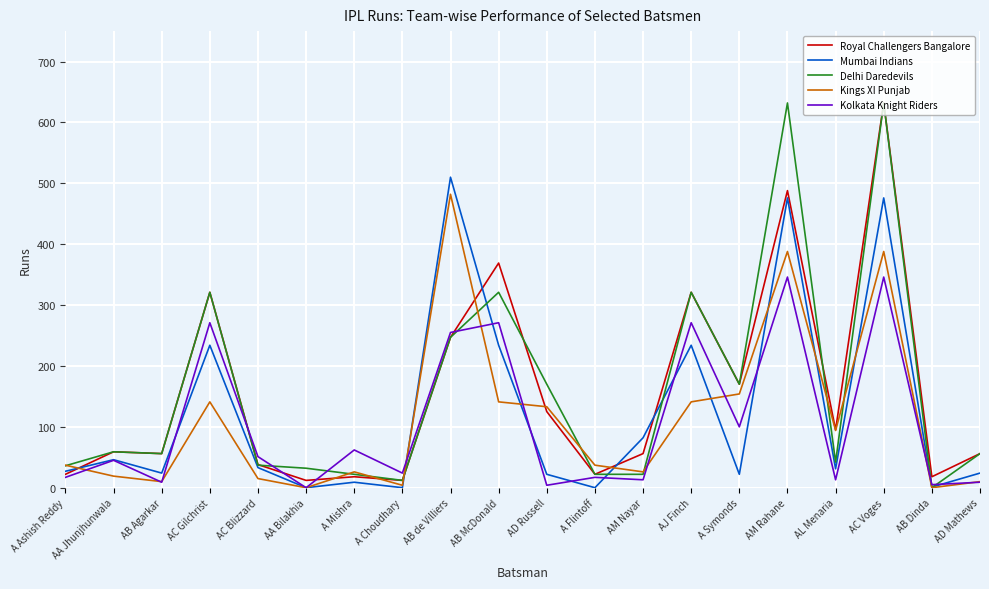

What is the total value across all series at AA Jhunjhunwala?

228